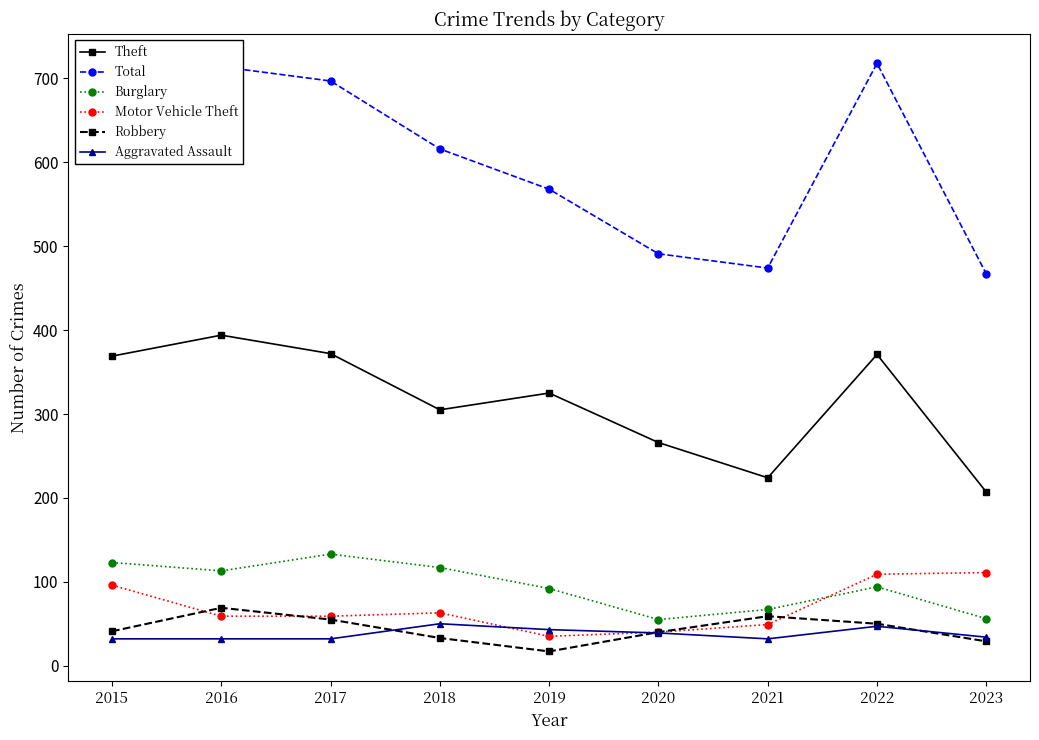

True or false: Theft and Total cross at least once.

False